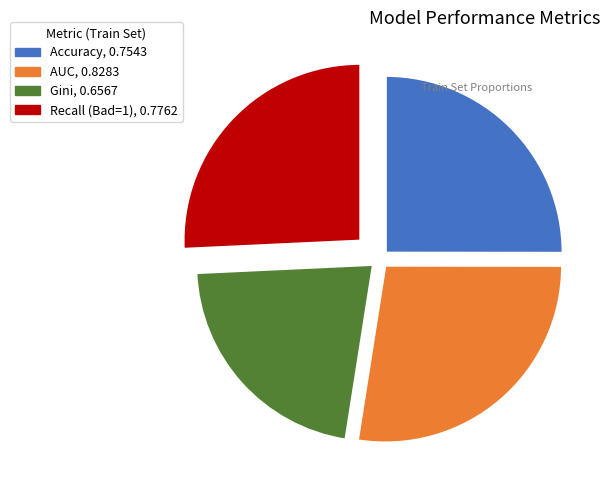

Rank the categories by value from lowest to highest.

Gini, Accuracy, Recall (Bad=1), AUC